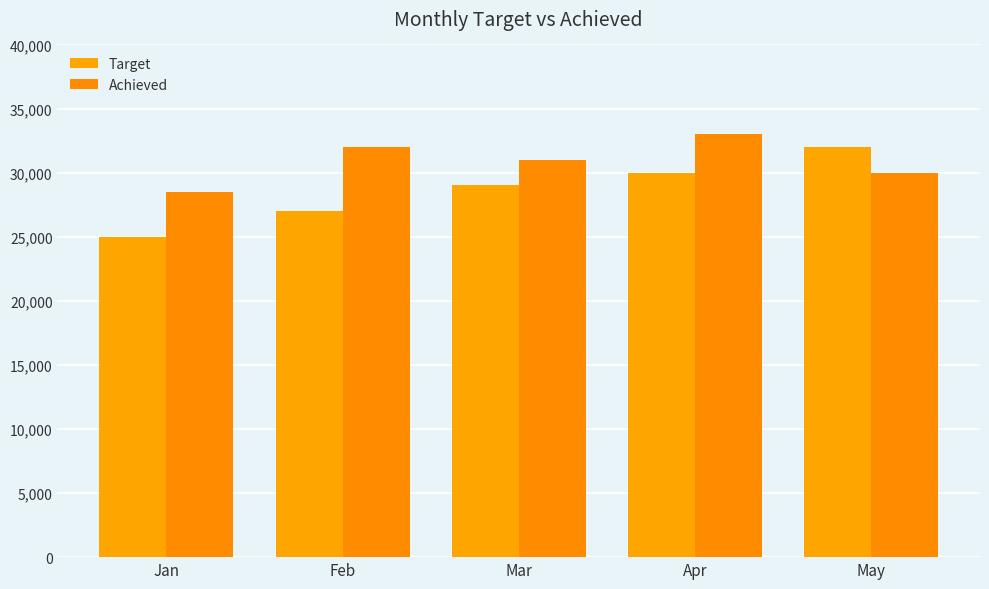

How many bars are there in each group?

2